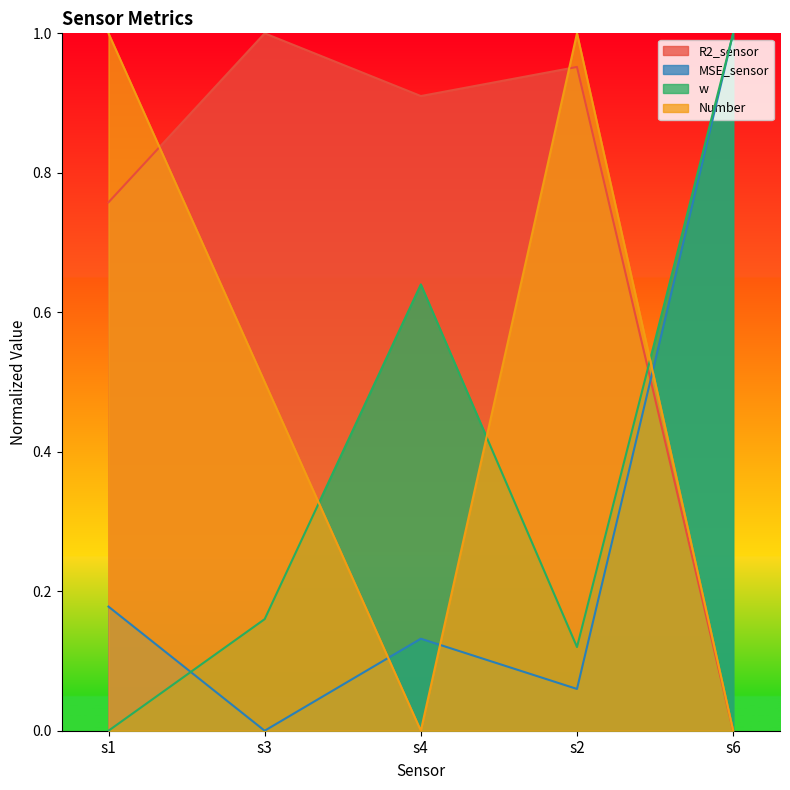

What is the total value across all series at s6?

2.0